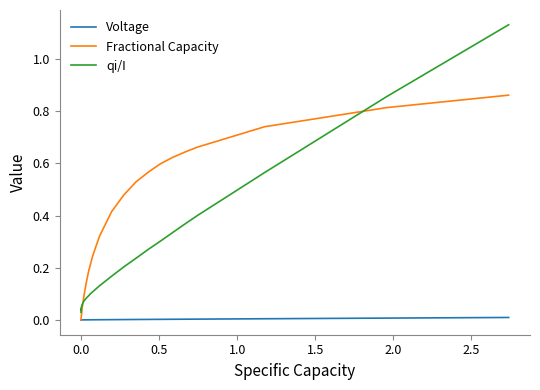

True or false: Voltage and qi/I cross at least once.

False